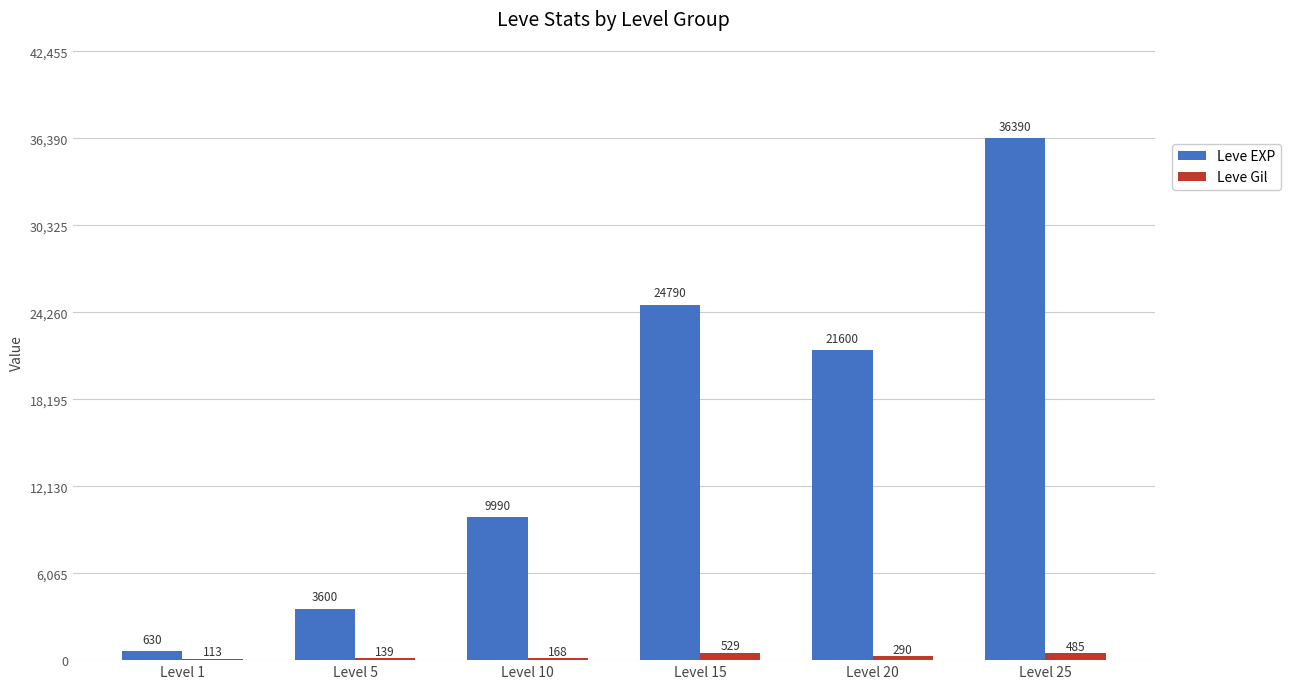

Which series has the largest total across all categories?

Leve EXP